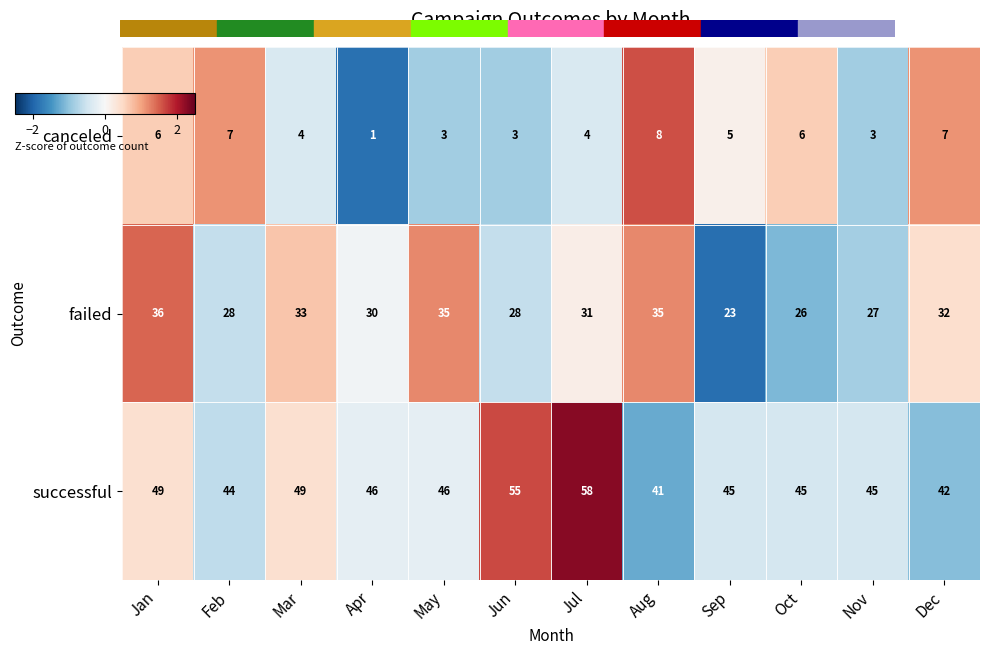

List the series in order of their overall mean, highest first.

successful, failed, canceled